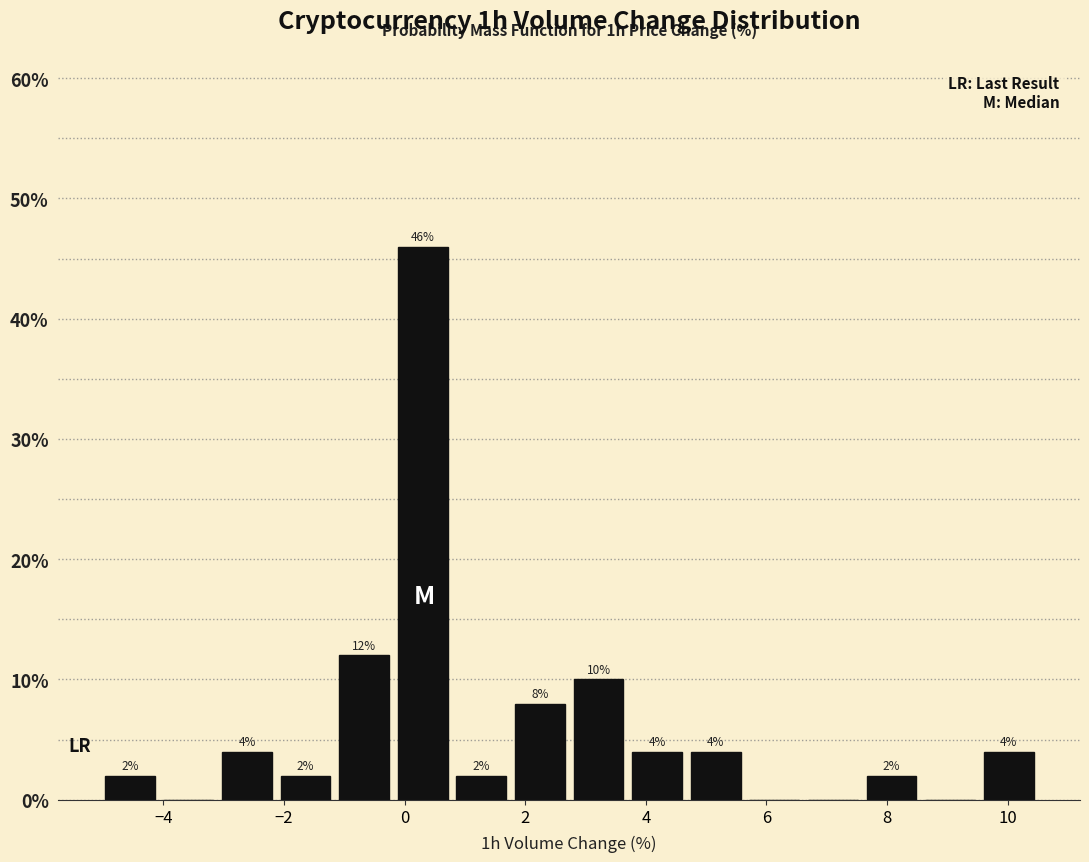

Which range on the x-axis has the tallest bar?

-0.2 to 0.8